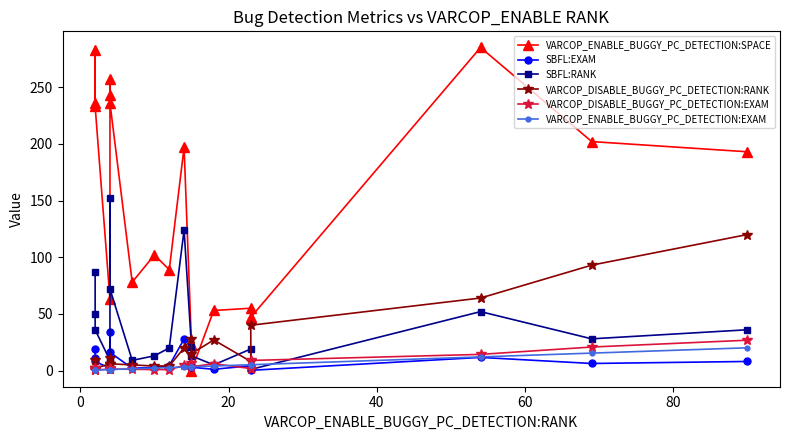

Which series has the largest total across all categories?

VARCOP_ENABLE_BUGGY_PC_DETECTION:SPACE